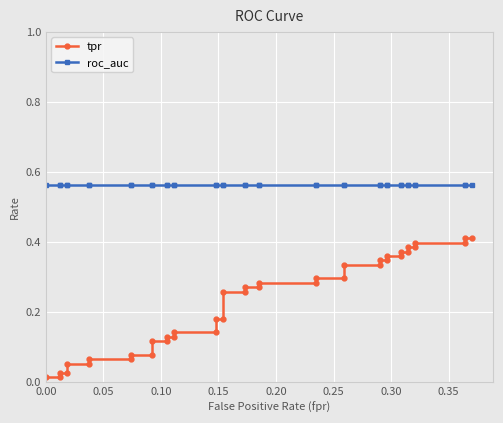

True or false: tpr and roc_auc cross at least once.

False